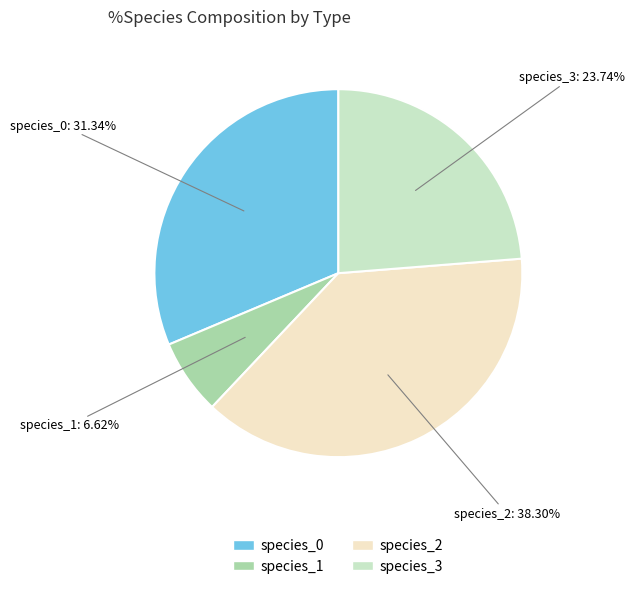

How many segments does this pie chart have?

4